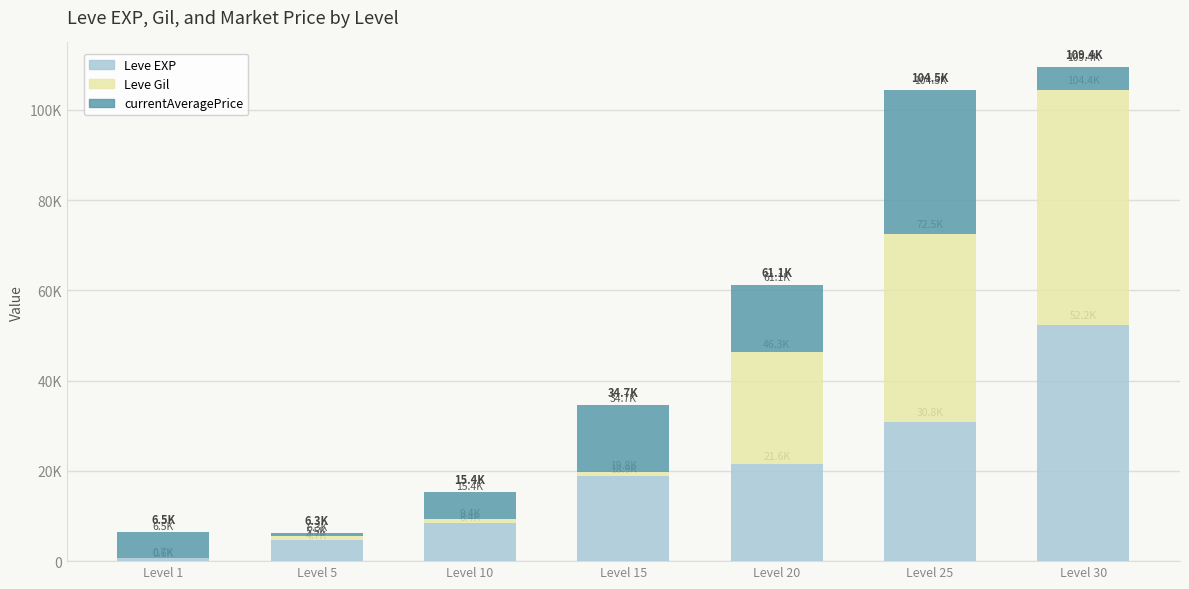

What are all the series names shown in the legend?

Leve EXP, Leve Gil, currentAveragePrice